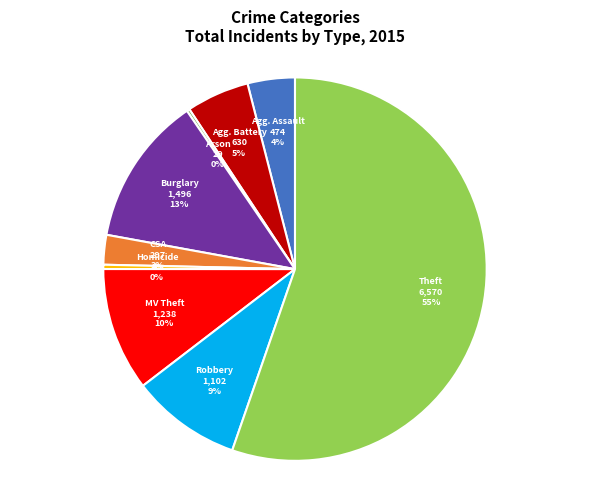

To the nearest percent, what is the average slice percentage?

11%